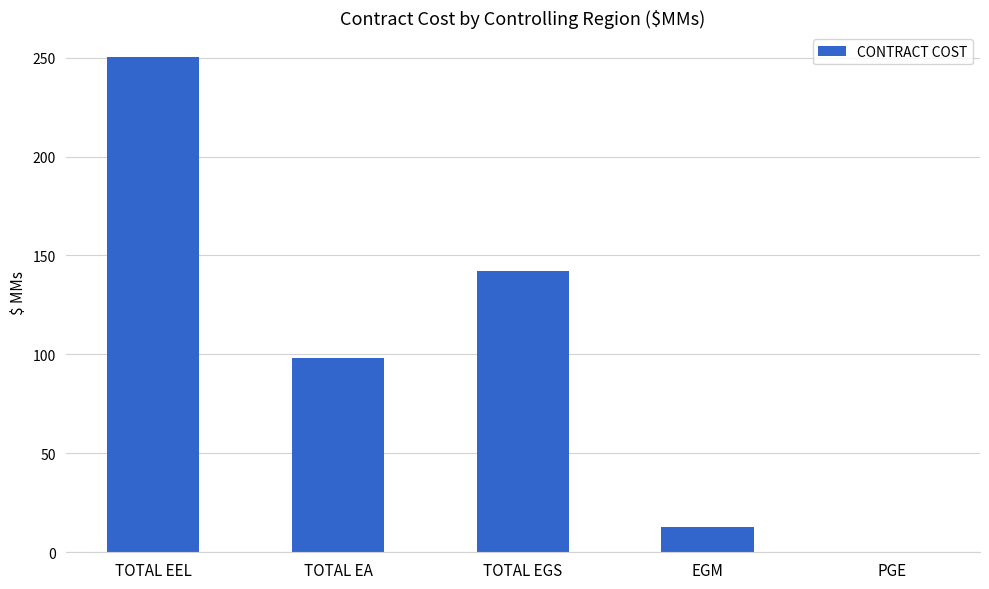

Between TOTAL EEL and EGM, which is larger?

TOTAL EEL